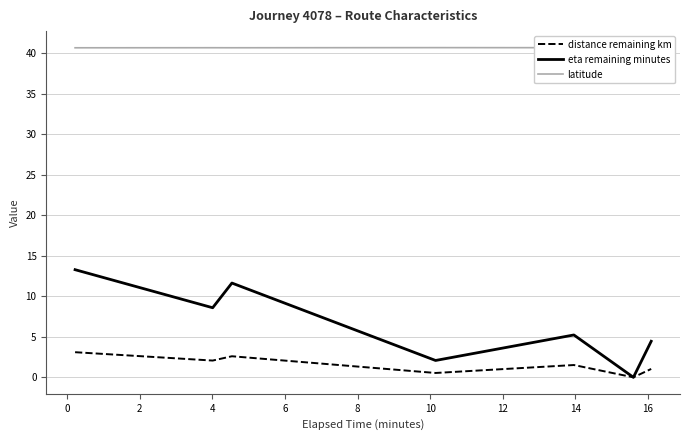

Count the number of data series in this chart.

3